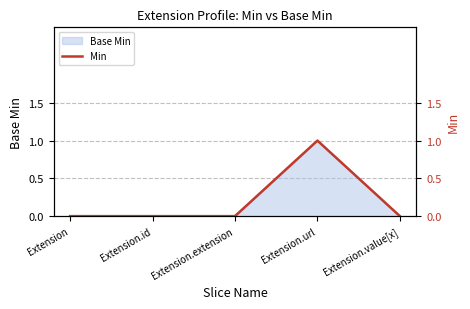

The chart shows a value of 0 at Extension.extension. True or false?

True